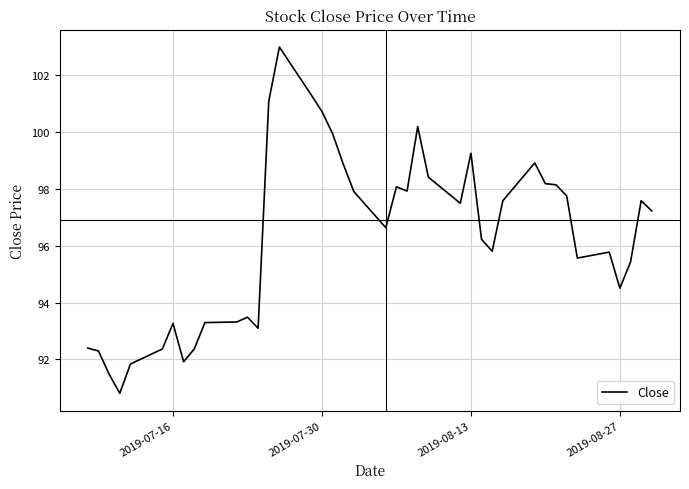

Count the number of data series in this chart.

1